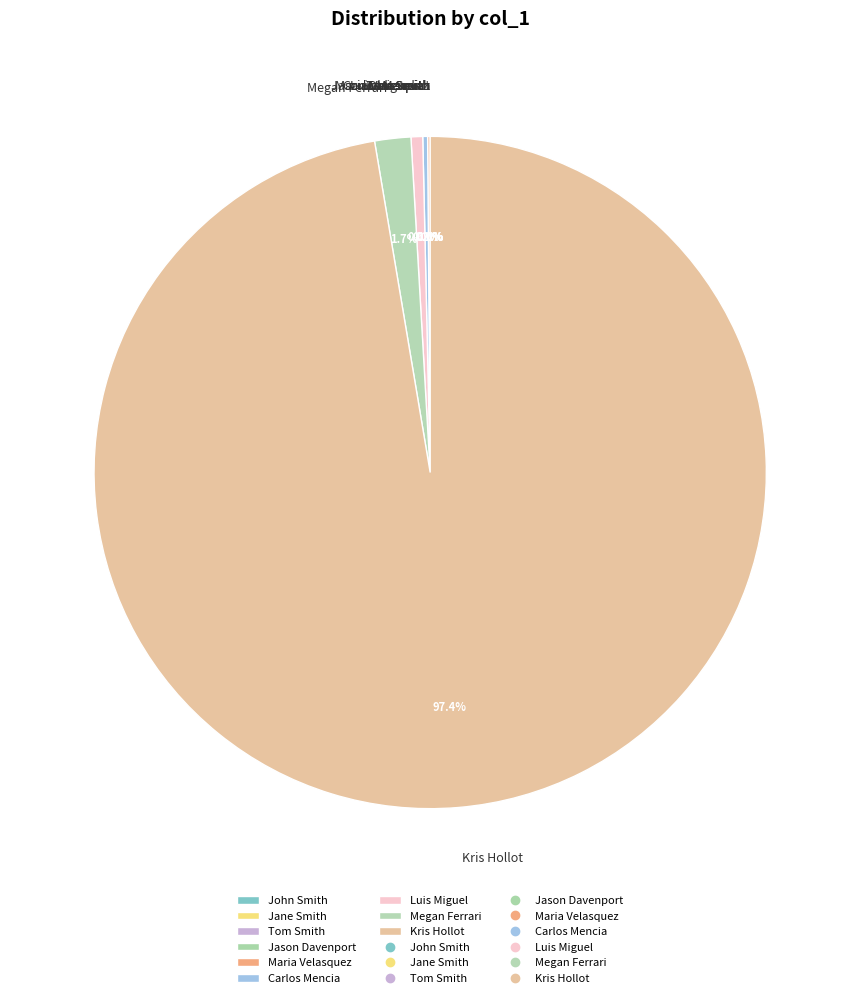

What is the largest slice in the pie chart?

Kris Hollot